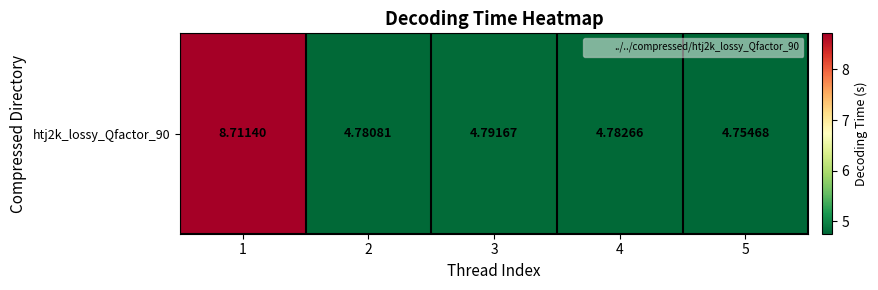

What is the greatest value displayed?

8.7